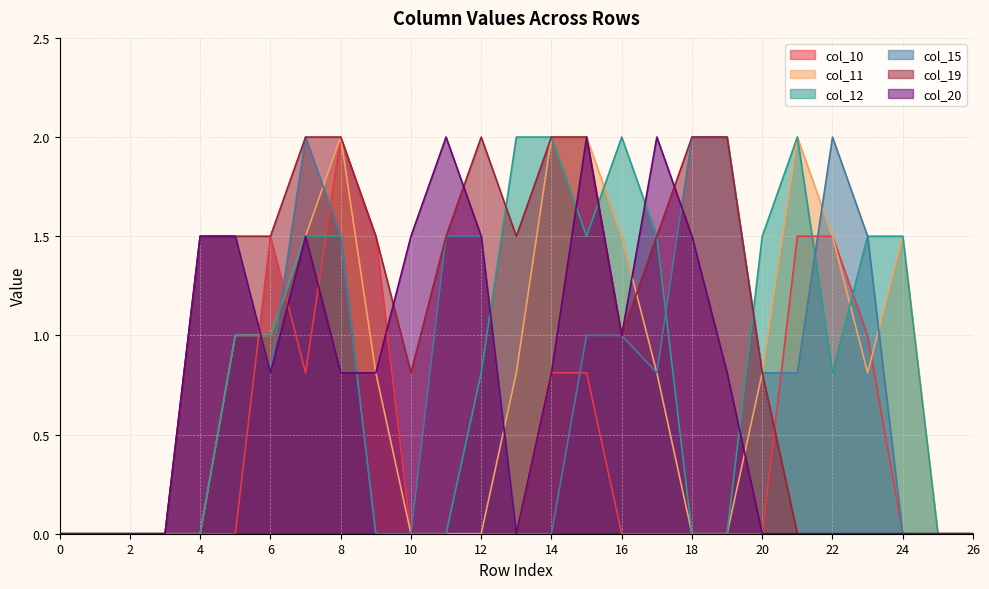

What is the value of the col_20 point at the 11th from the left?

1.5